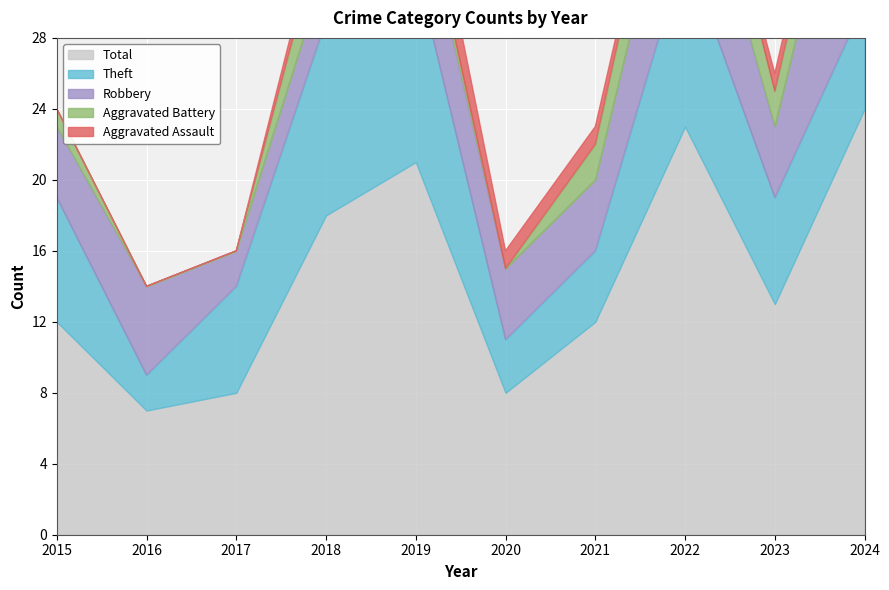

Which series has the largest range (max minus min)?

Total